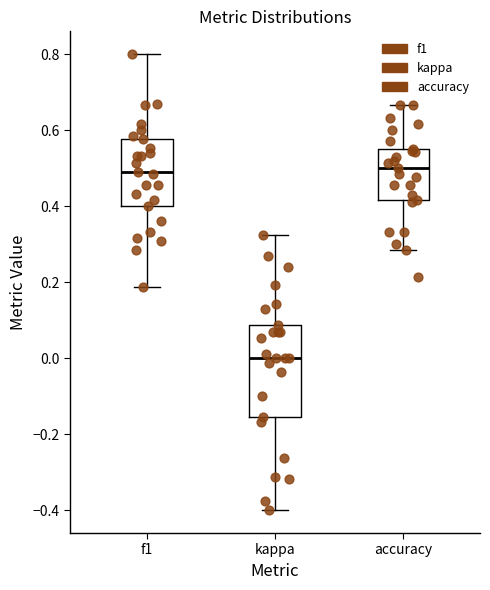

Reading left to right, transcribe this box plot: for each box, give where its median line is, the range the box spans, and where its two whiskers end, as read against the y-axis. The values are not printed on the chart, so give them approximately, as read against the axis.

f1: median 0.50, box 0.40 to 0.58, whiskers 0.18 to 0.80
kappa: median 0.00, box -0.16 to 0.08, whiskers -0.40 to 0.32
accuracy: median 0.50, box 0.42 to 0.56, whiskers 0.28 to 0.66